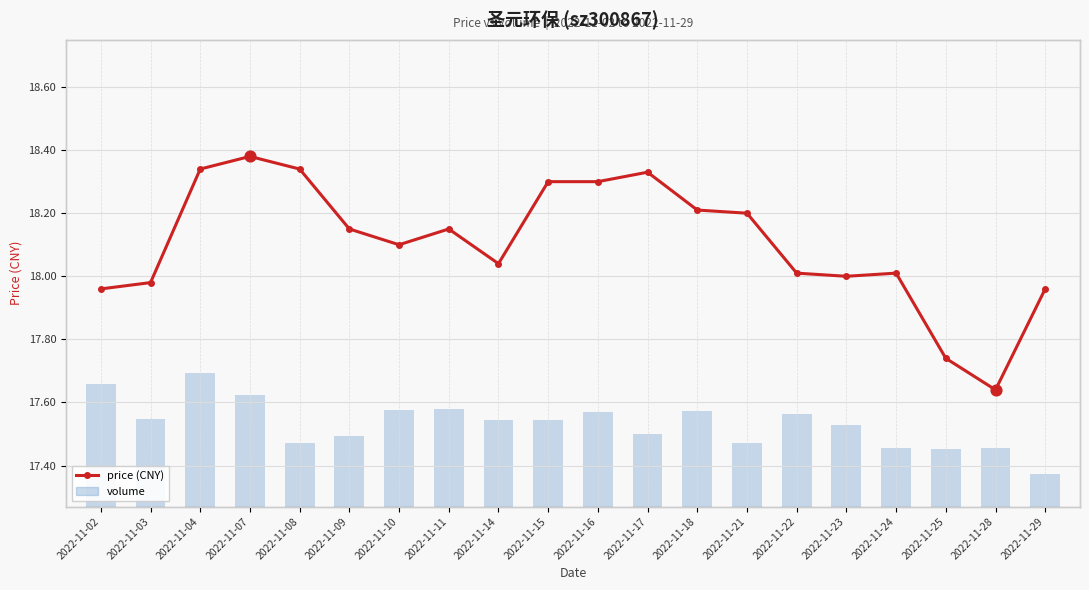

What is the total value across all series at 2022-11-18?

19868.2